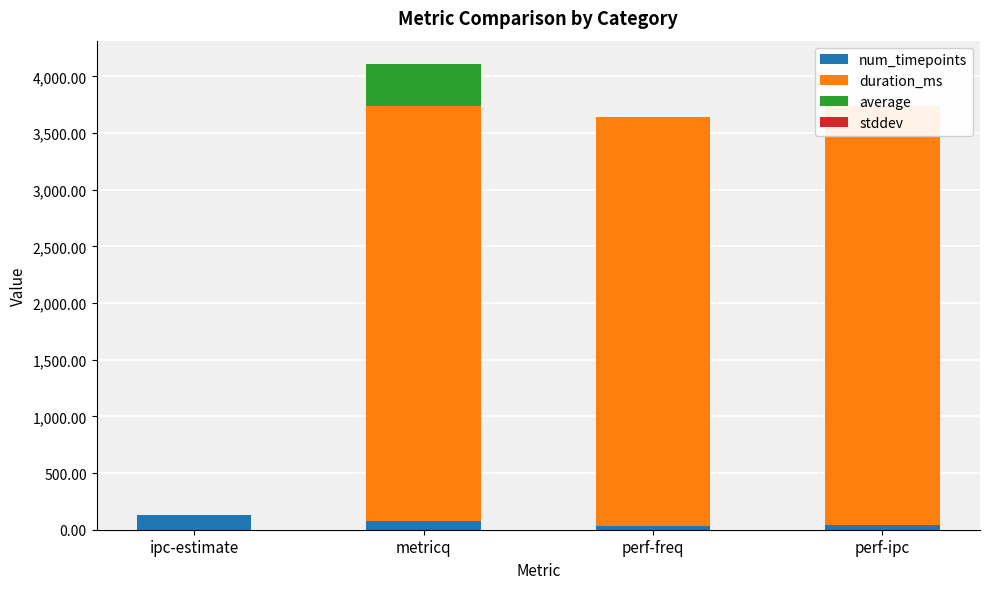

At which label does stddev reach its minimum?

perf-ipc